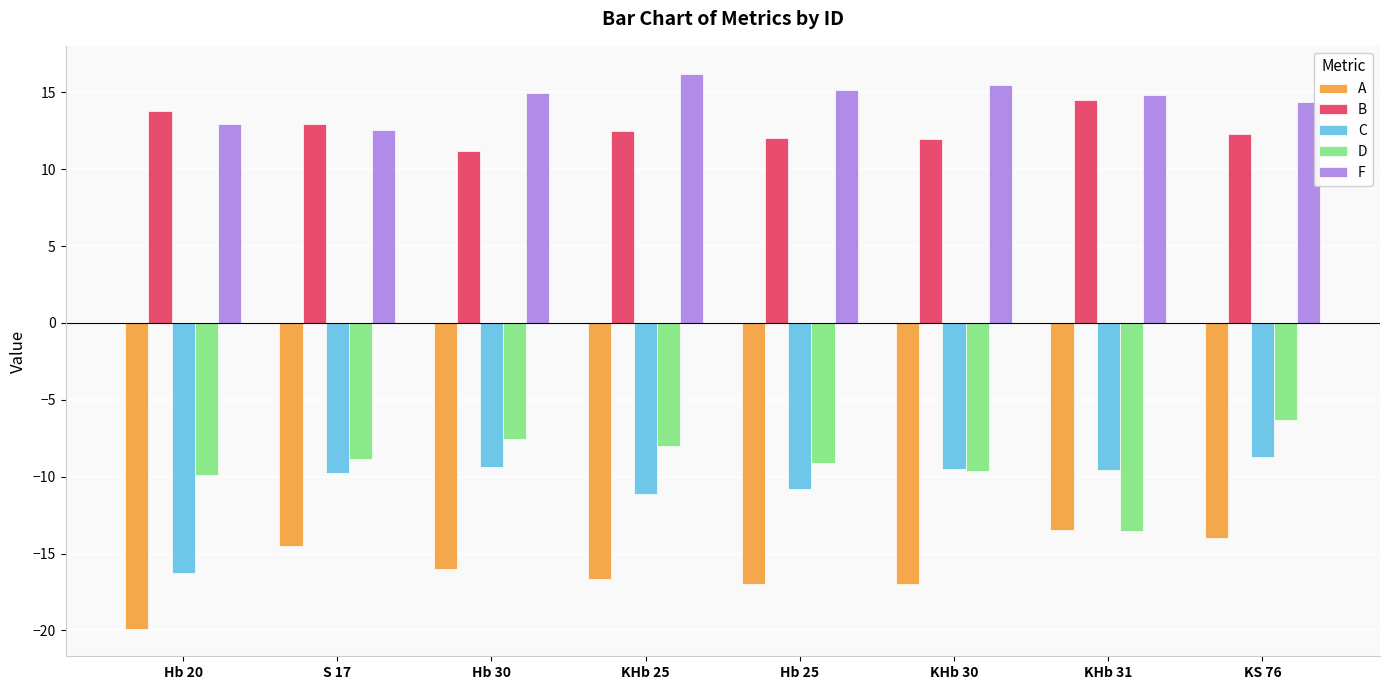

What is the maximum value for F?

16.2